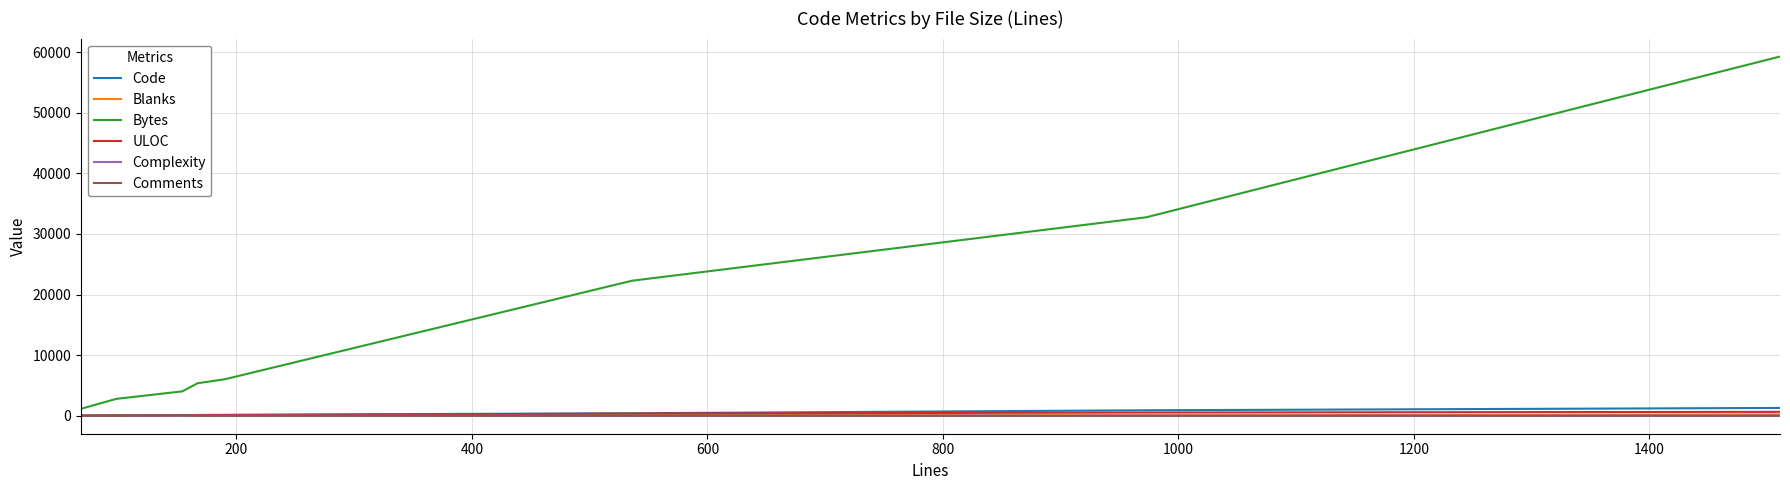

Which series has the widest spread of values?

Bytes